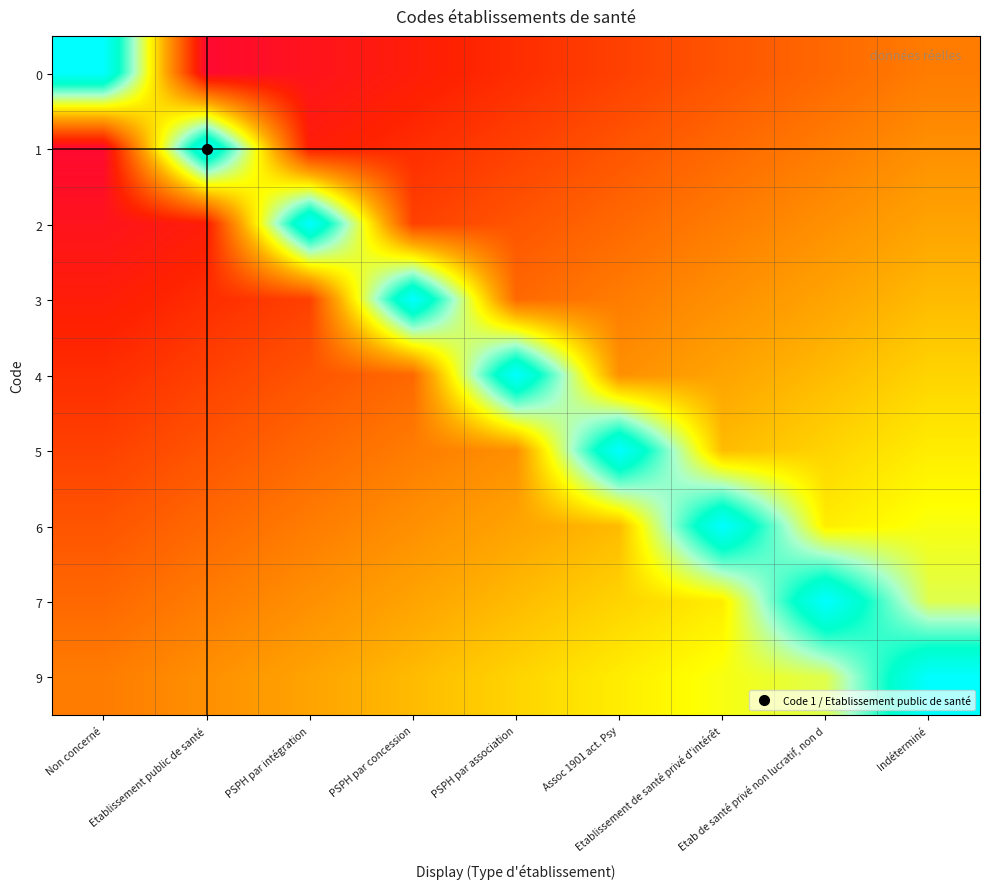

At how many categories does at least one series exceed 0?

9